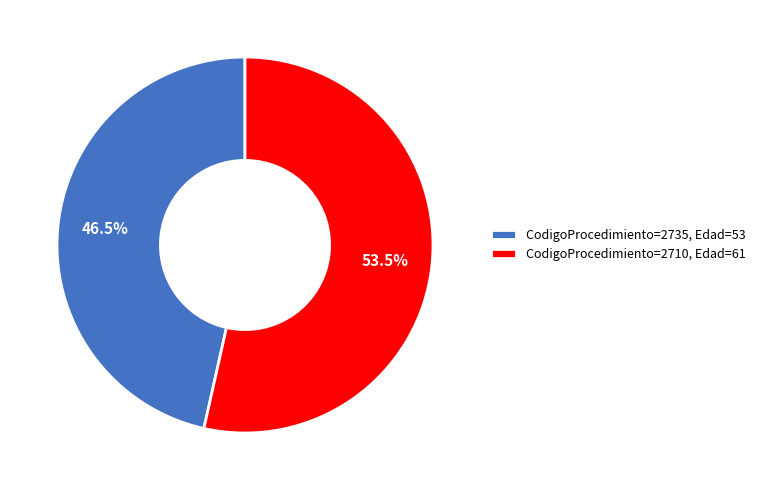

Rank the categories by value from lowest to highest.

CodigoProcedimiento=2735, Edad=53, CodigoProcedimiento=2710, Edad=61